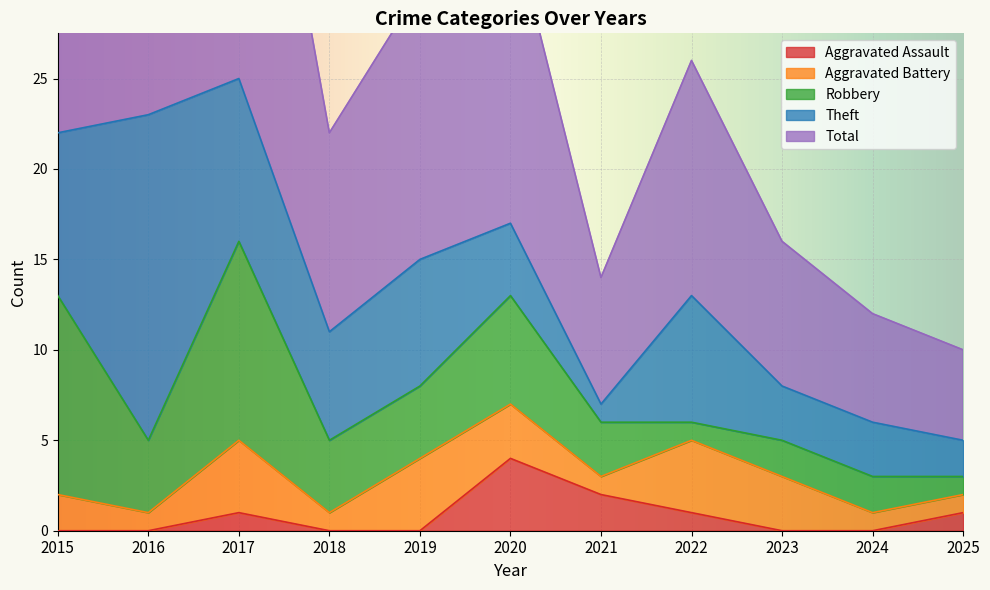

Where is Aggravated Assault nearest to the value 2?

2021